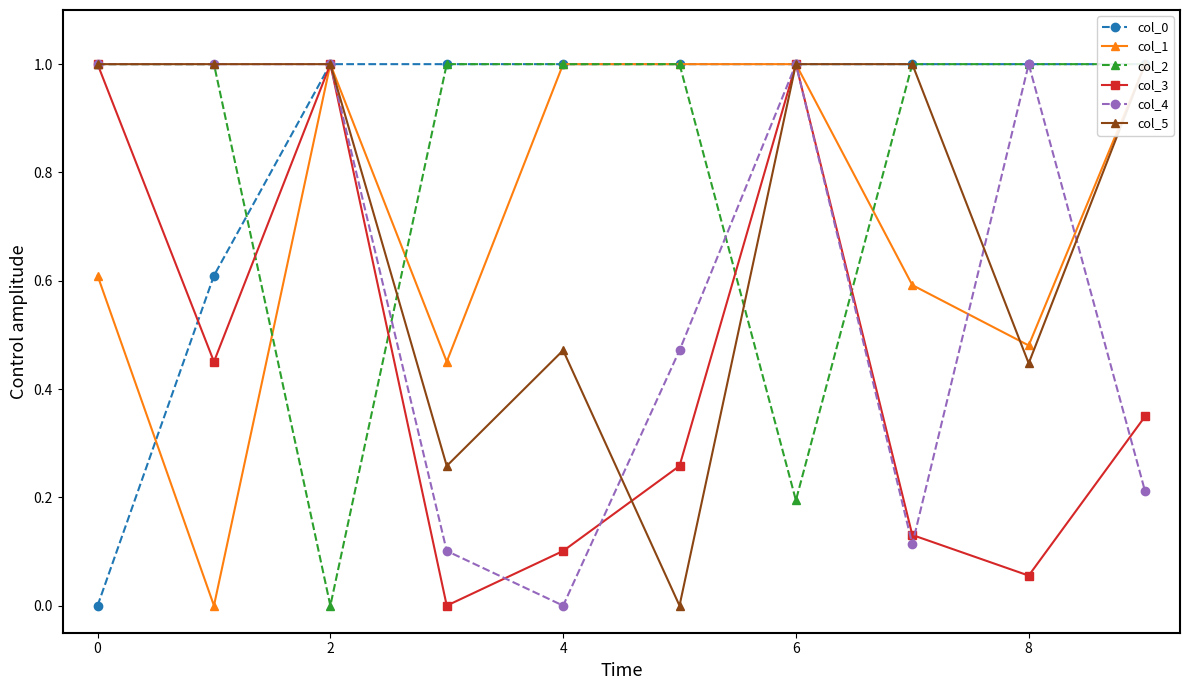

True or false: col_4 has more than 1 points higher than both neighbors.

True